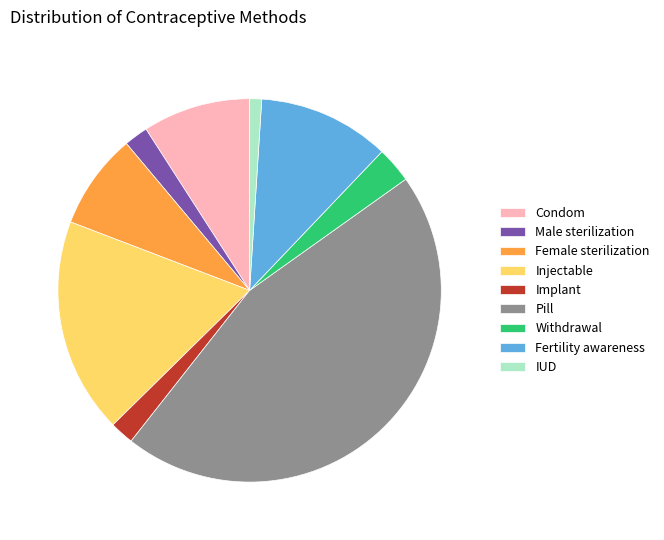

Does any single category account for the majority?

No